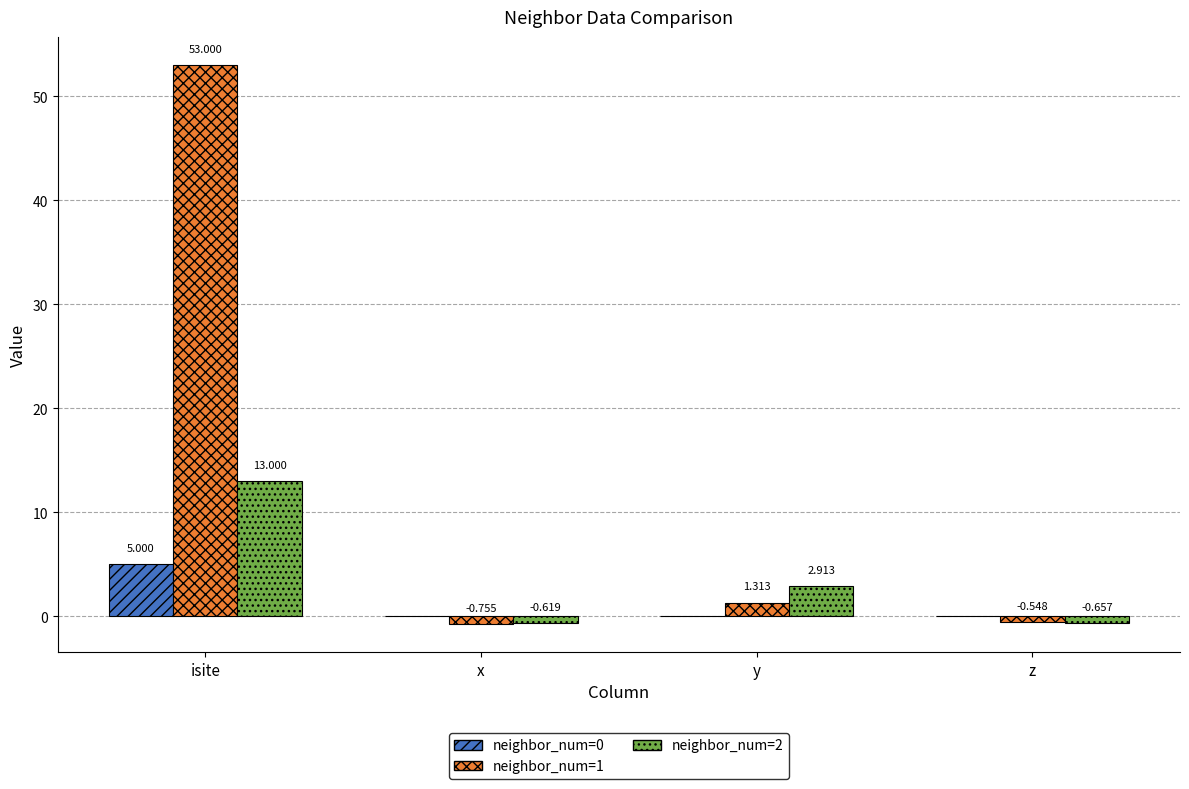

The value of neighbor_num=0 at x is 0.0. True or false?

True